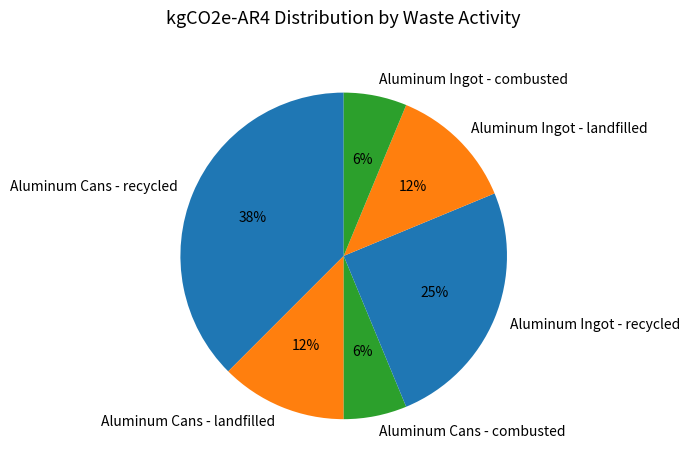

To the nearest percent, what is the combined percentage of Aluminum Cans - recycled and Aluminum Cans - combusted?

44%